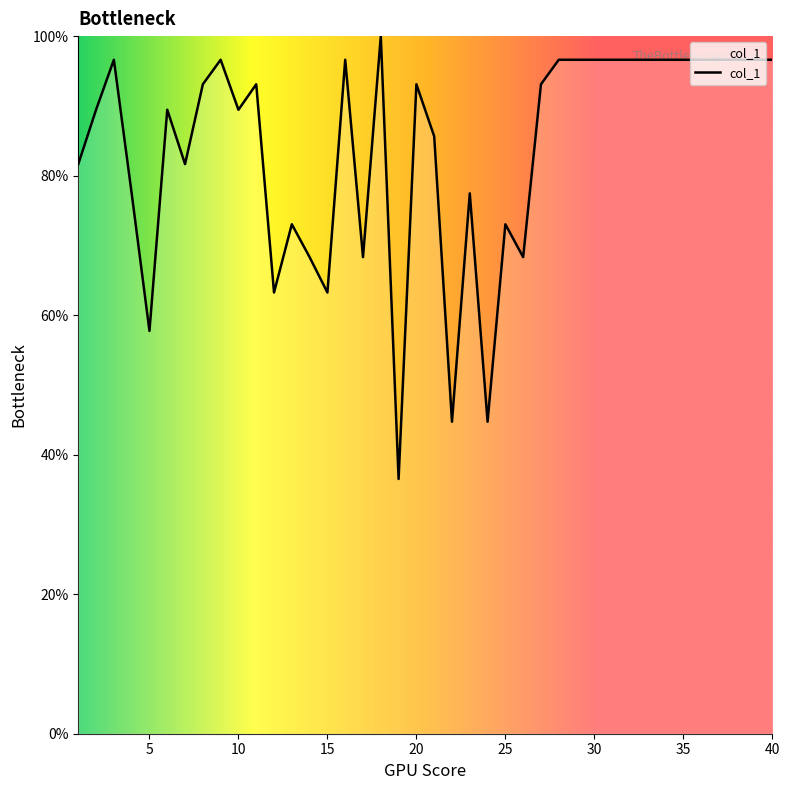

Does the chart have visible grid lines?

No